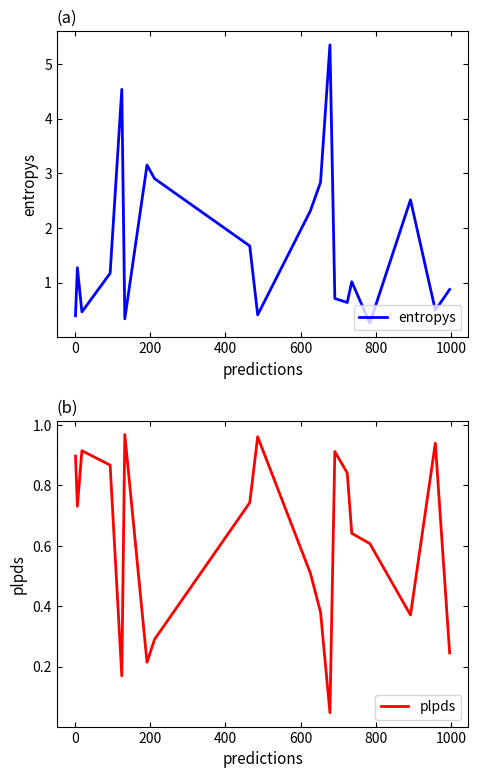

Does the chart have visible grid lines?

No